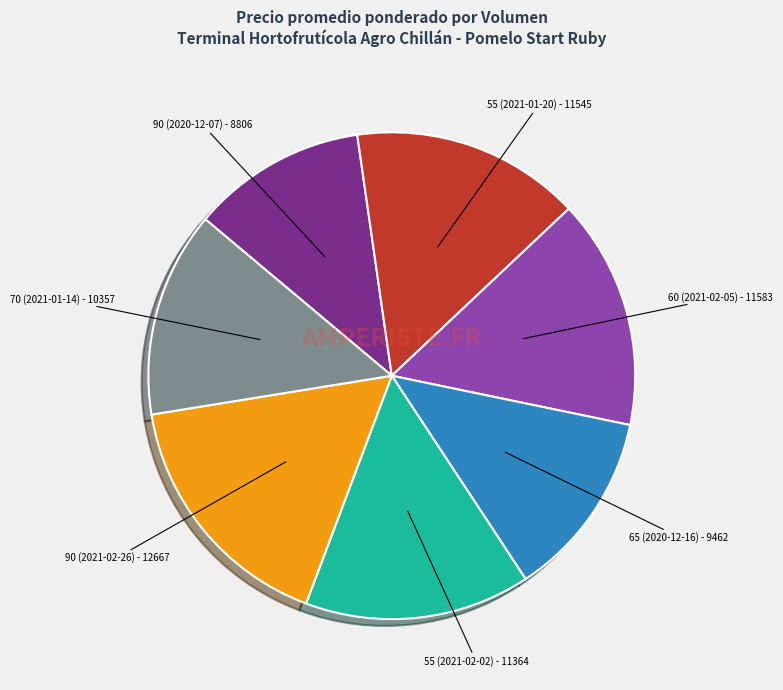

Is there any slice that represents more than half of the pie?

No